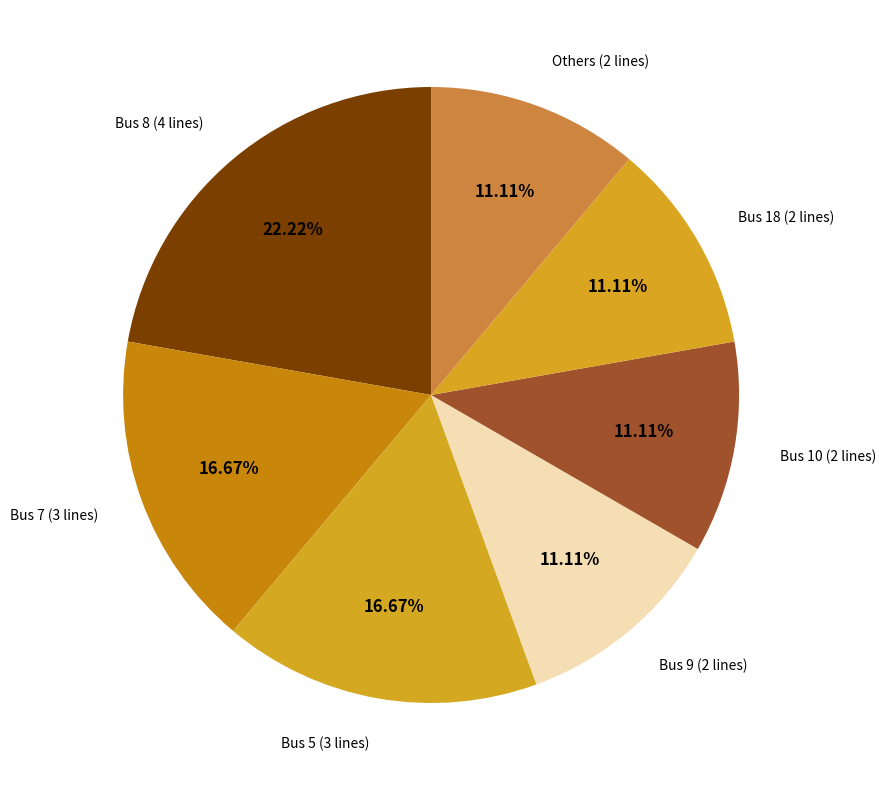

How many slices are in this pie chart?

7